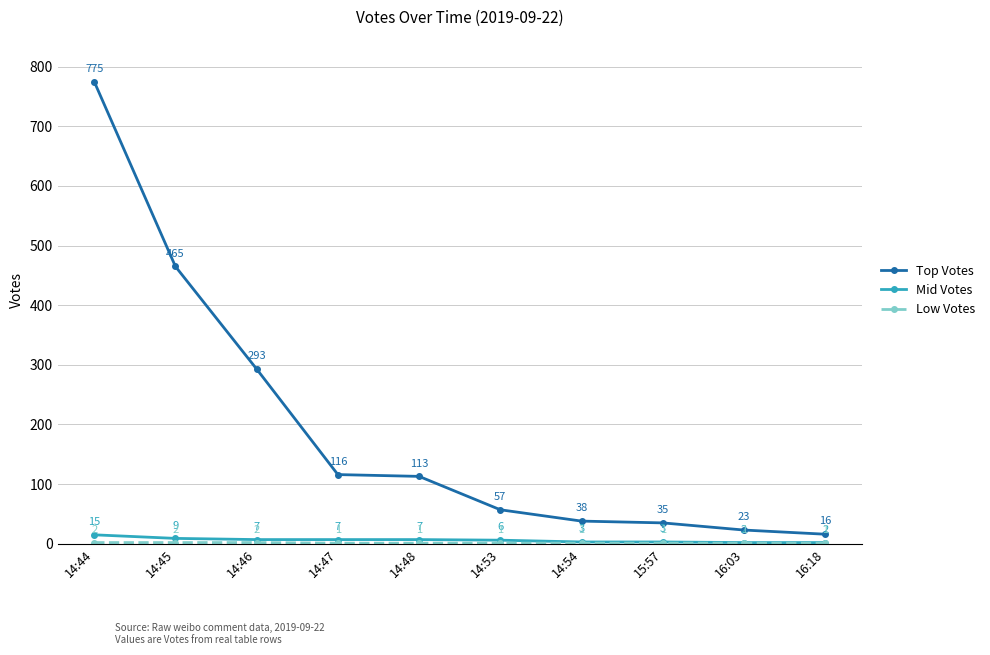

Read the Top Votes value at 14:47, to the nearest 50.

100